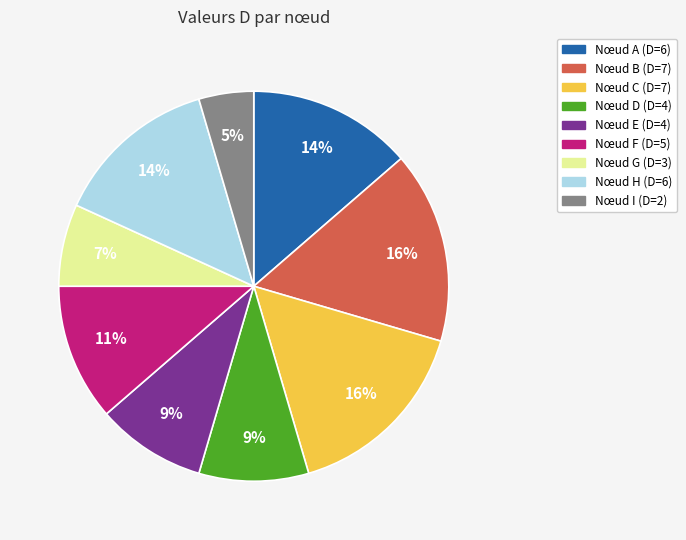

Does any single category account for the majority?

No